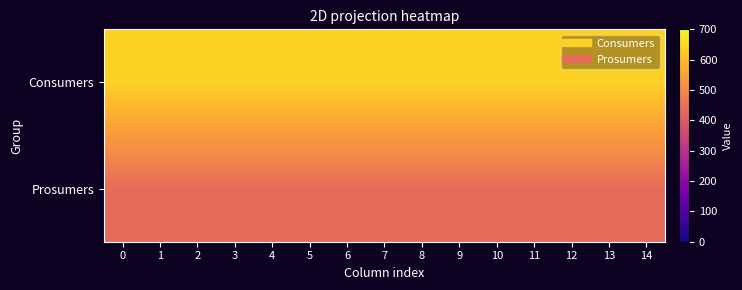

Rank the series at 2 from highest to lowest value.

Consumers, Prosumers